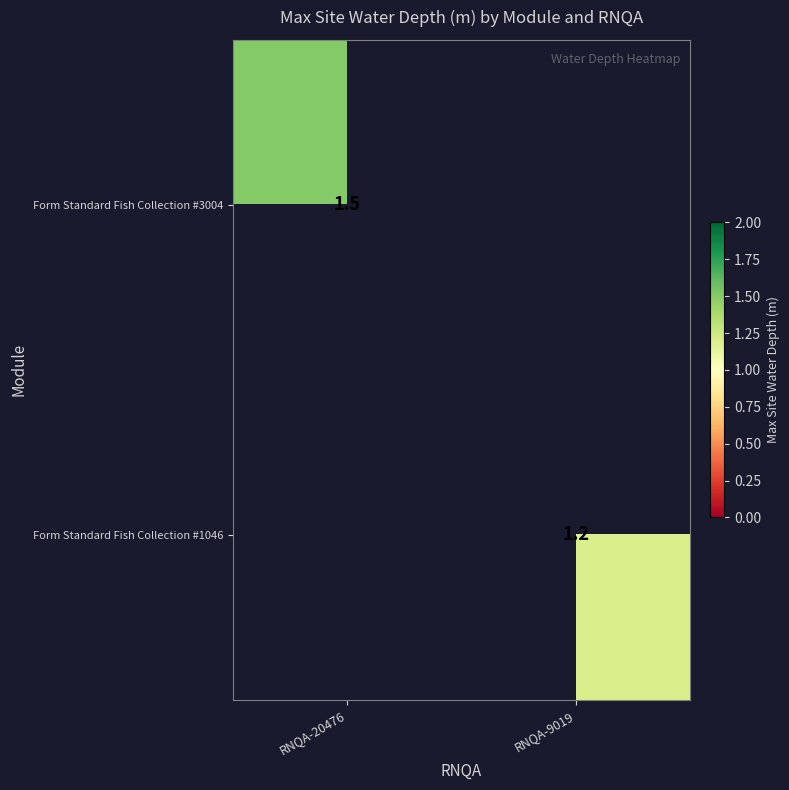

Is it true that Form Standard Fish Collection #3004 equals 1.5 at RNQA-20476?

True